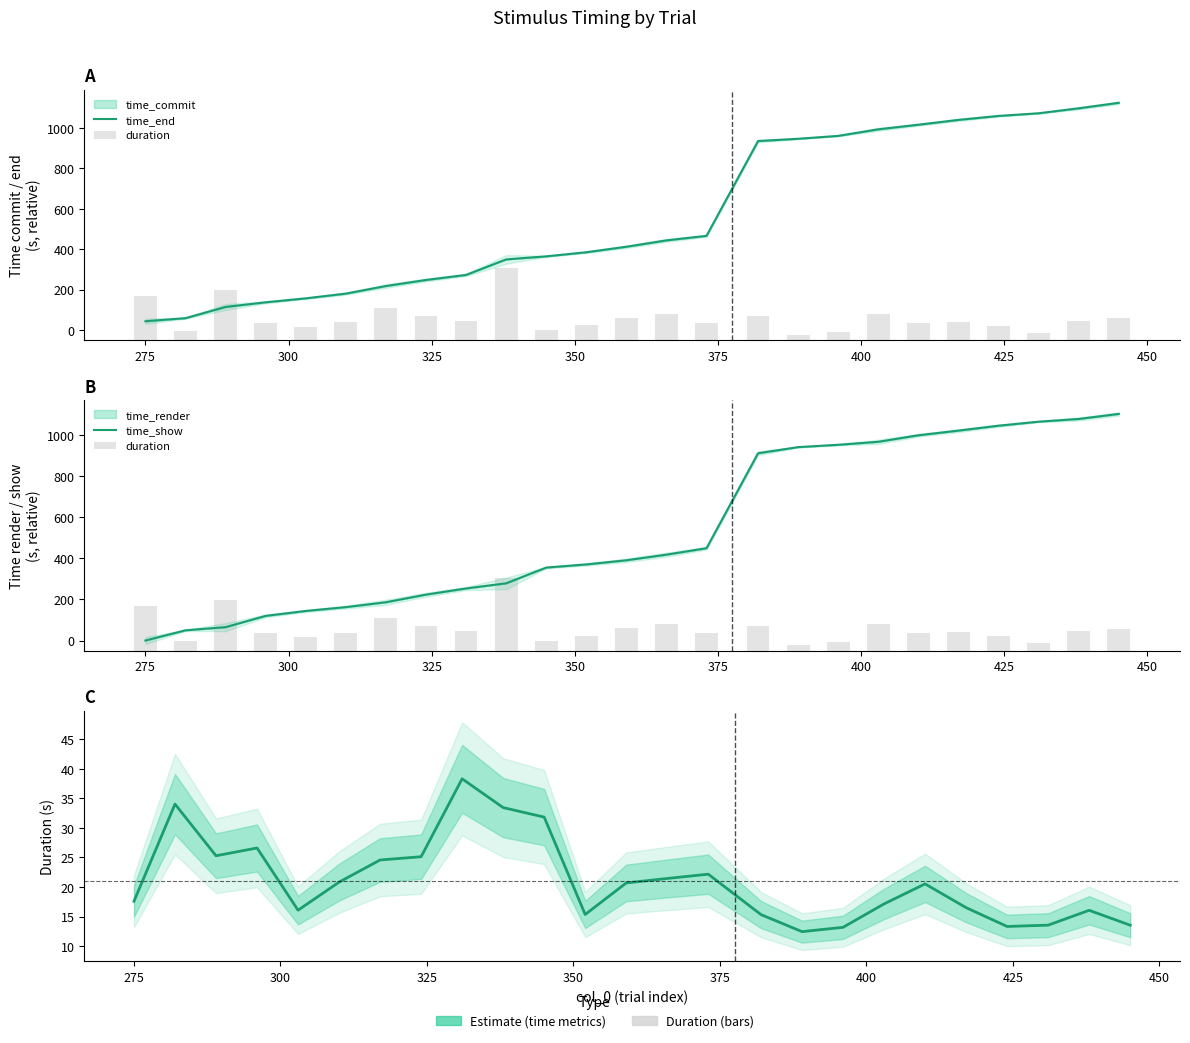

What is the spread (max minus min) of values at 275?

13.1